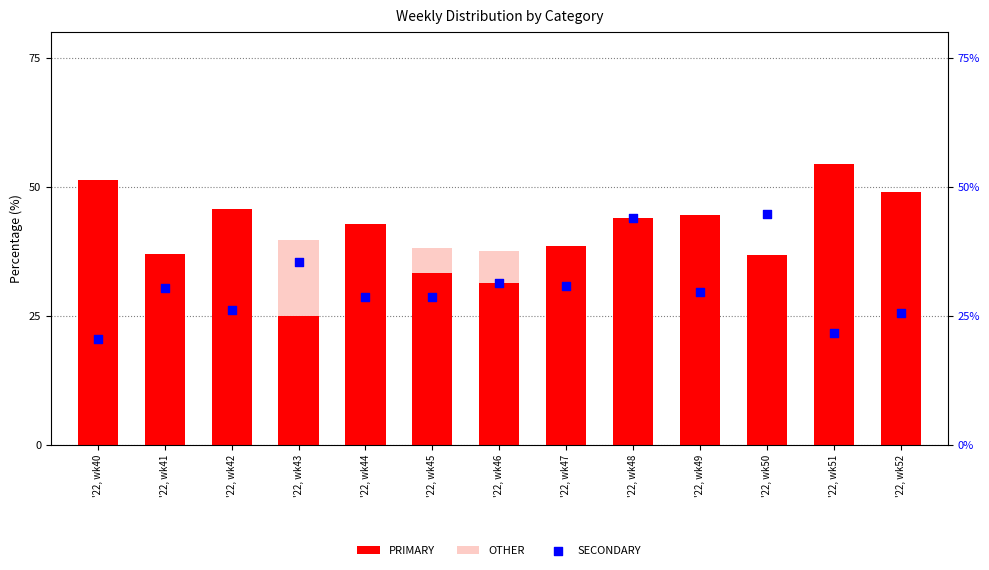

Which series has the widest spread of Y values?

PRIMARY